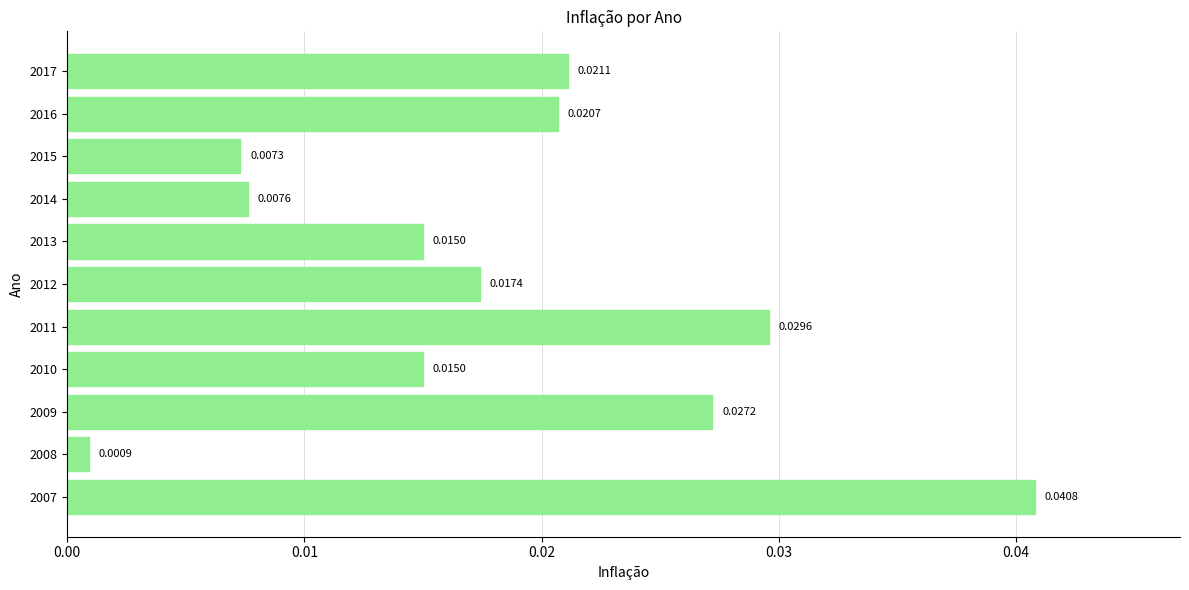

Between 2010 and 2007, which is larger?

2007